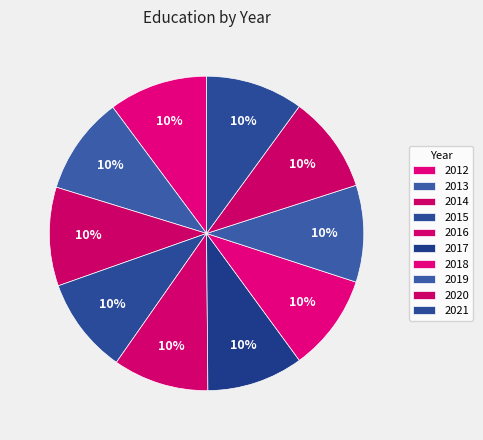

Which category has the smallest portion of the pie?

2016